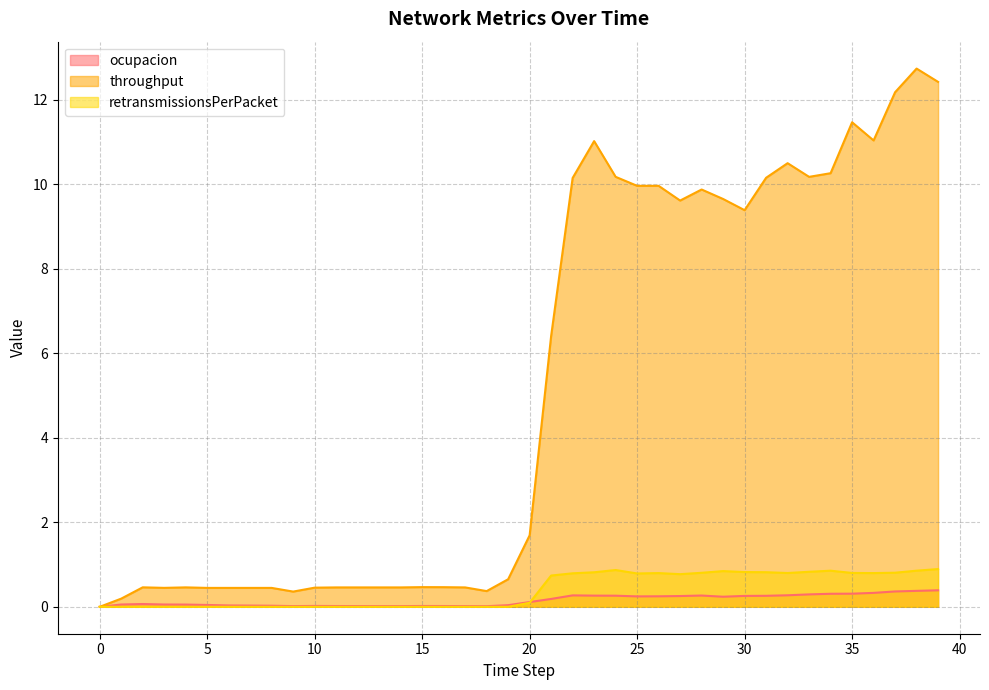

How many interior local valleys does the throughput series have?

7